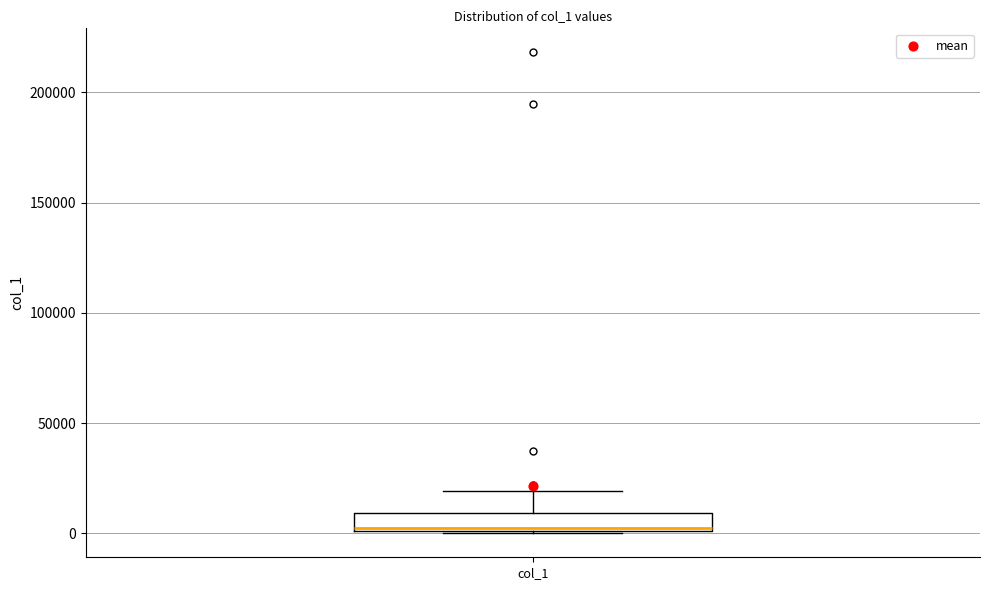

Read this box plot against the y-axis: the position of the median line, the range covered by the box, and the ends of both whiskers. The values are not printed on the chart, so give them approximately, as read against the axis.

median 0 (just above the box's lower edge), box 0 to 10000, whiskers 0 to 20000